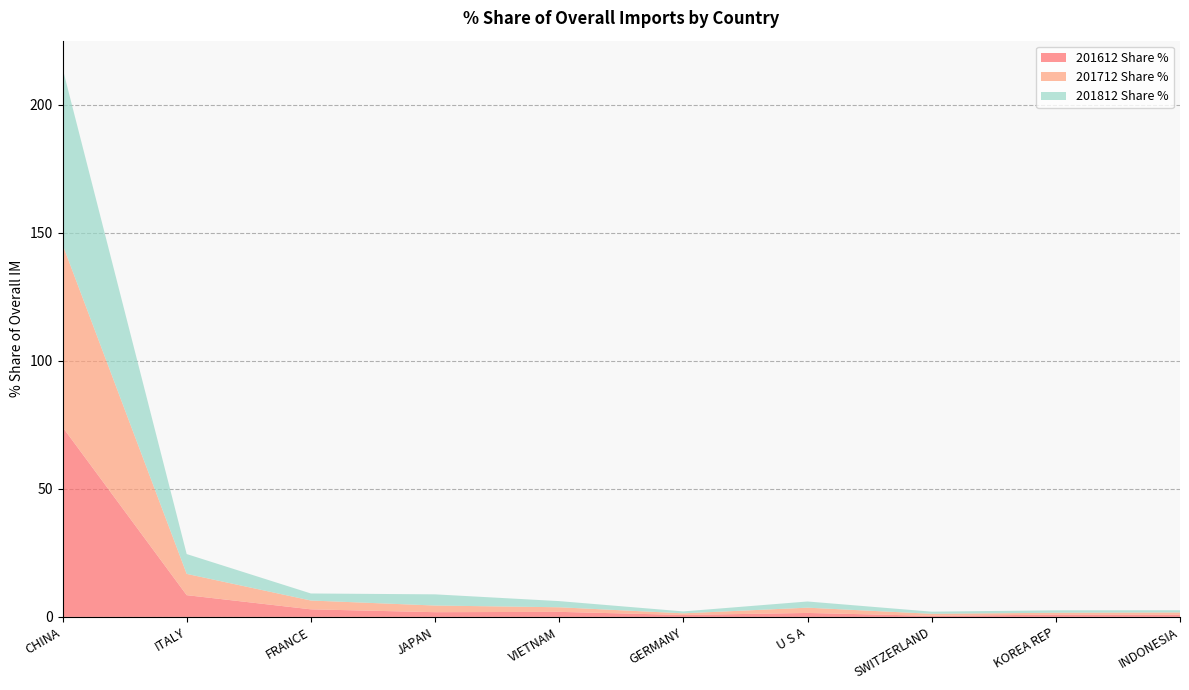

Reading left to right, transcribe all the data shown in this chart.

201612 Share %: 74.2	8.5	3.0	1.8	2.0	0.7	1.5	0.4	0.9	0.8
201712 Share %: 71.3	8.3	3.4	2.6	1.8	0.6	2.1	0.8	0.7	0.9
201812 Share %: 68.9	7.7	2.8	4.4	2.4	0.7	2.4	0.8	1.0	0.9